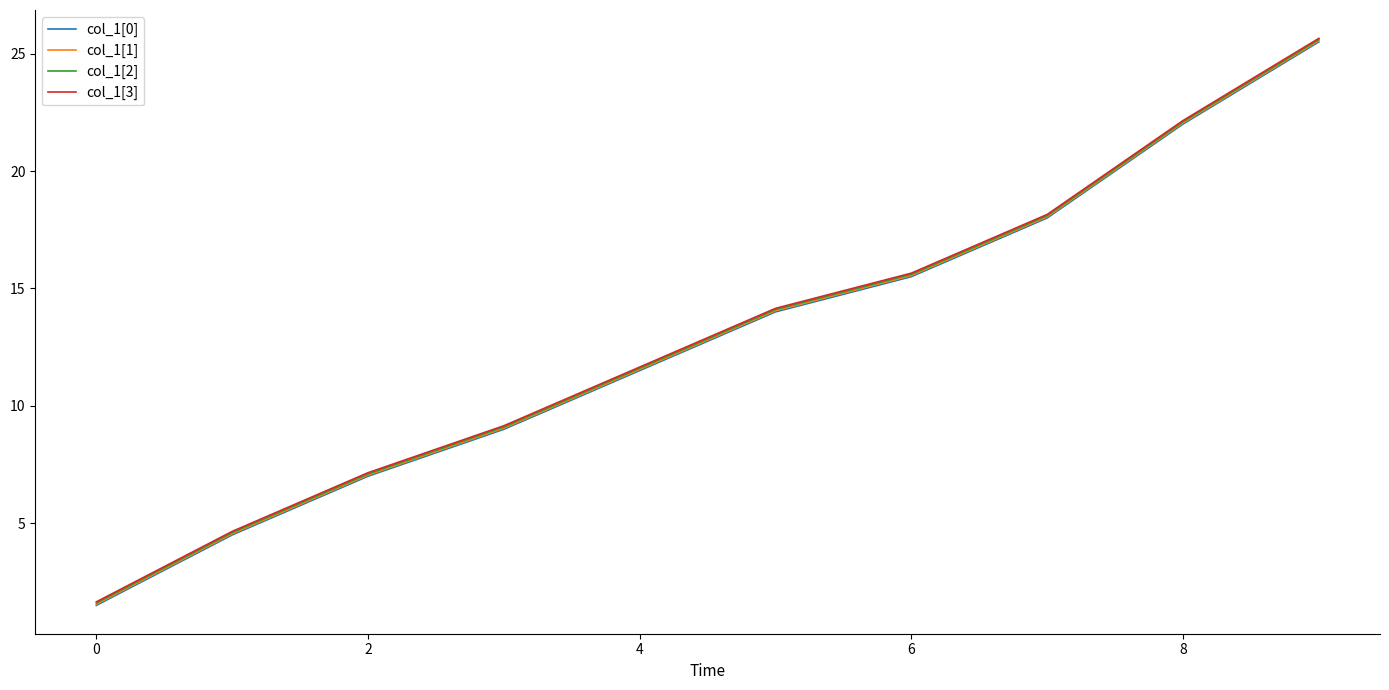

What is the minimum value for col_1[2]?

1.6